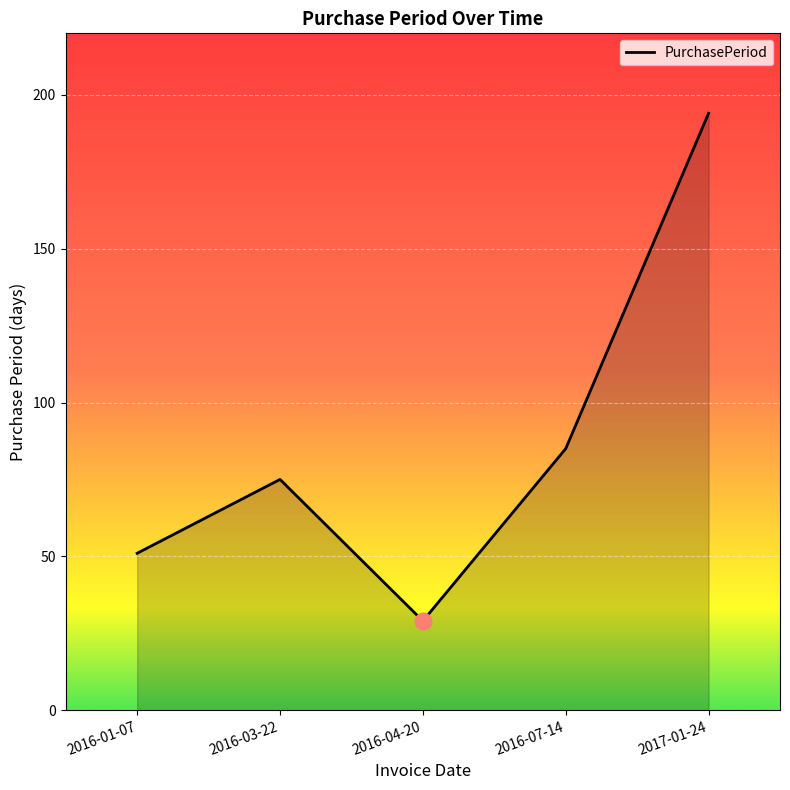

Rank the categories by value from highest to lowest.

2017-01-24, 2016-07-14, 2016-03-22, 2016-01-07, 2016-04-20